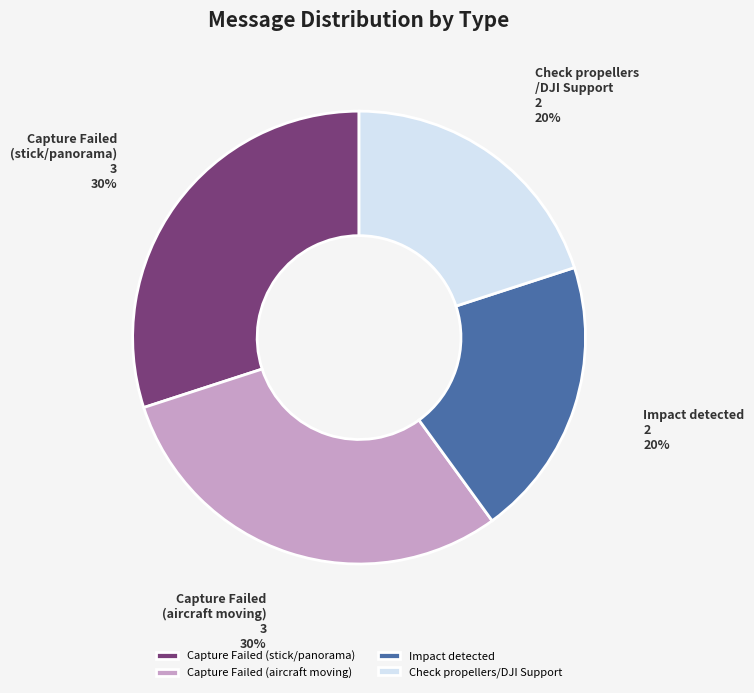

To the nearest percent, what is the difference between the Impact detected and Capture Failed (aircraft moving) slice percentages?

10%